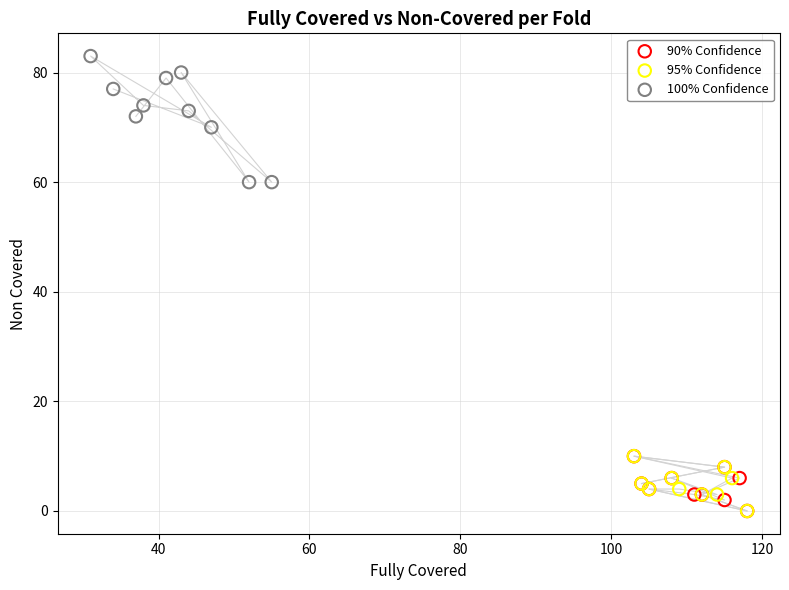

Which series has the widest spread of Y values?

100% Confidence